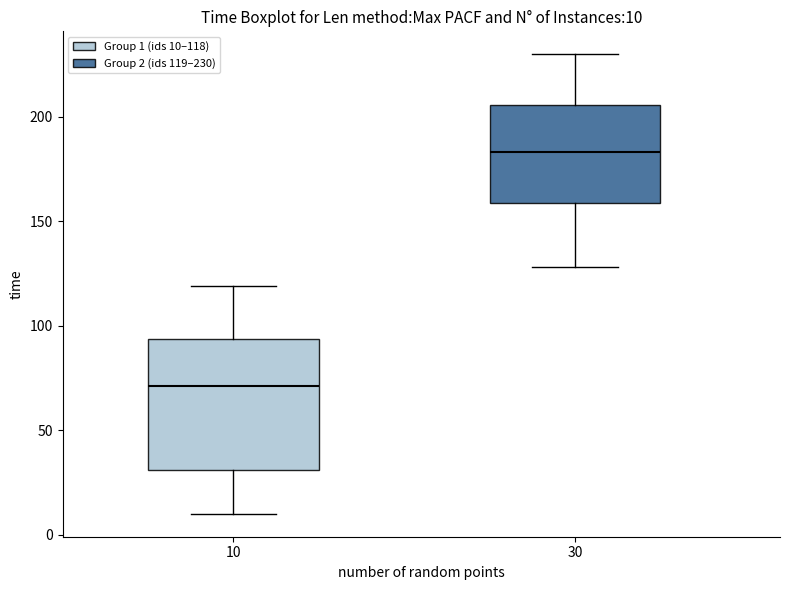

Which box's median line is the highest?

30